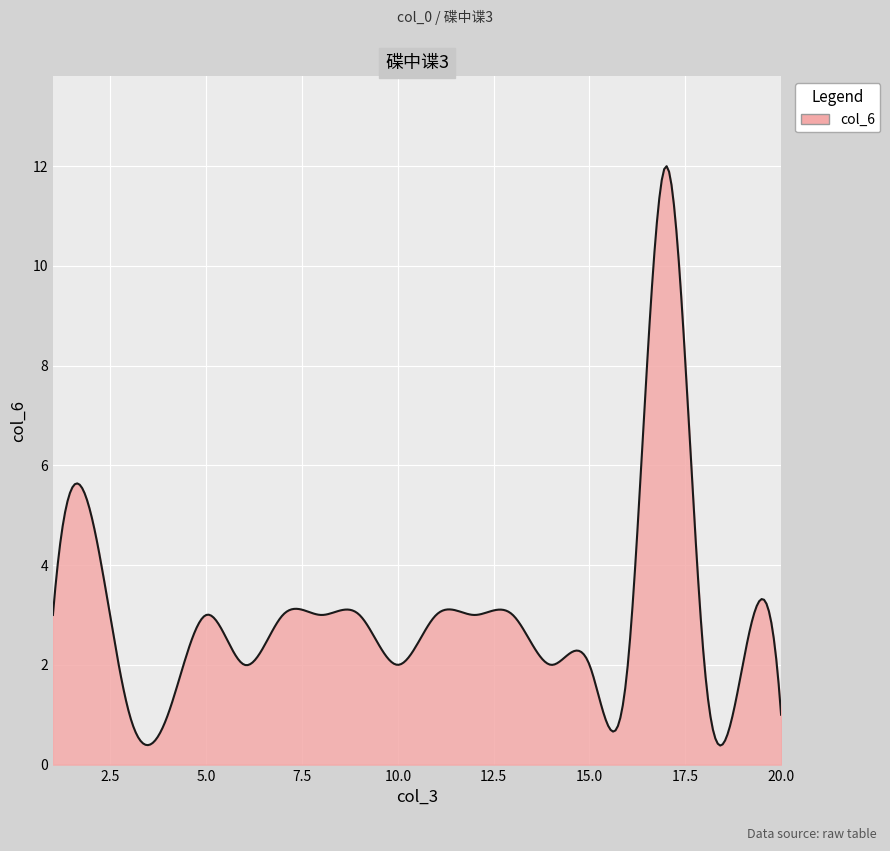

How many lines are shown in the chart?

1